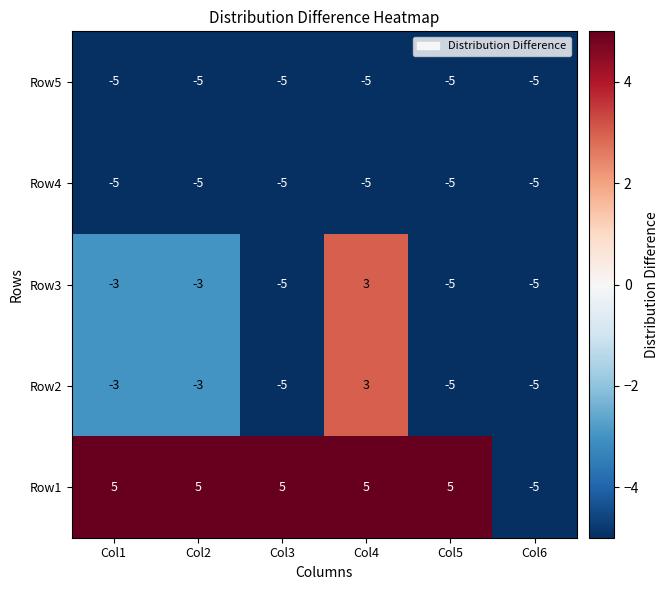

Reading left to right, extract all data points from this chart.

Row5: -5	-5	-5	-5	-5	-5
Row4: -5	-5	-5	-5	-5	-5
Row3: -3	-3	-5	3	-5	-5
Row2: -3	-3	-5	3	-5	-5
Row1: 5	5	5	5	5	-5